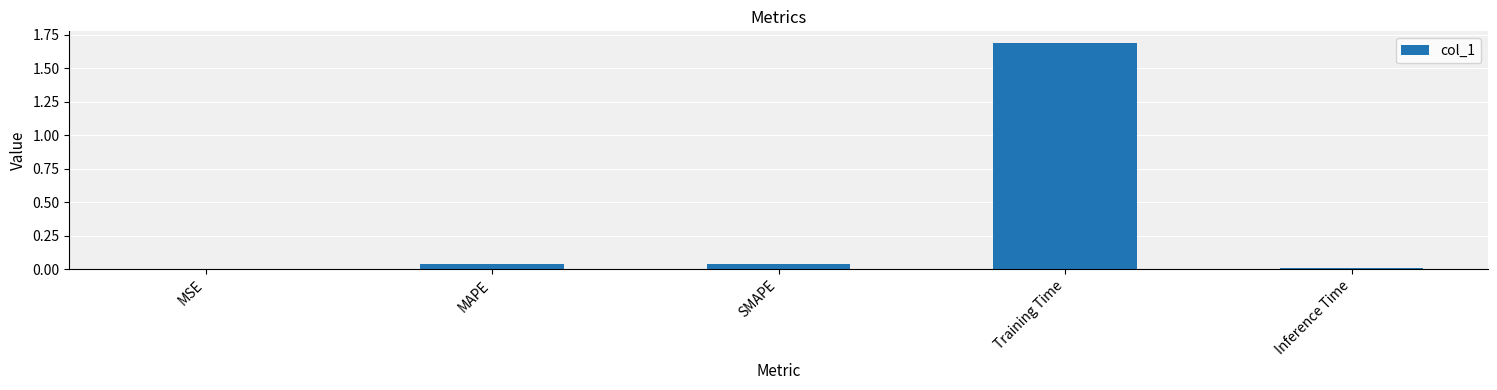

The value at MAPE is 0.0. True or false?

True